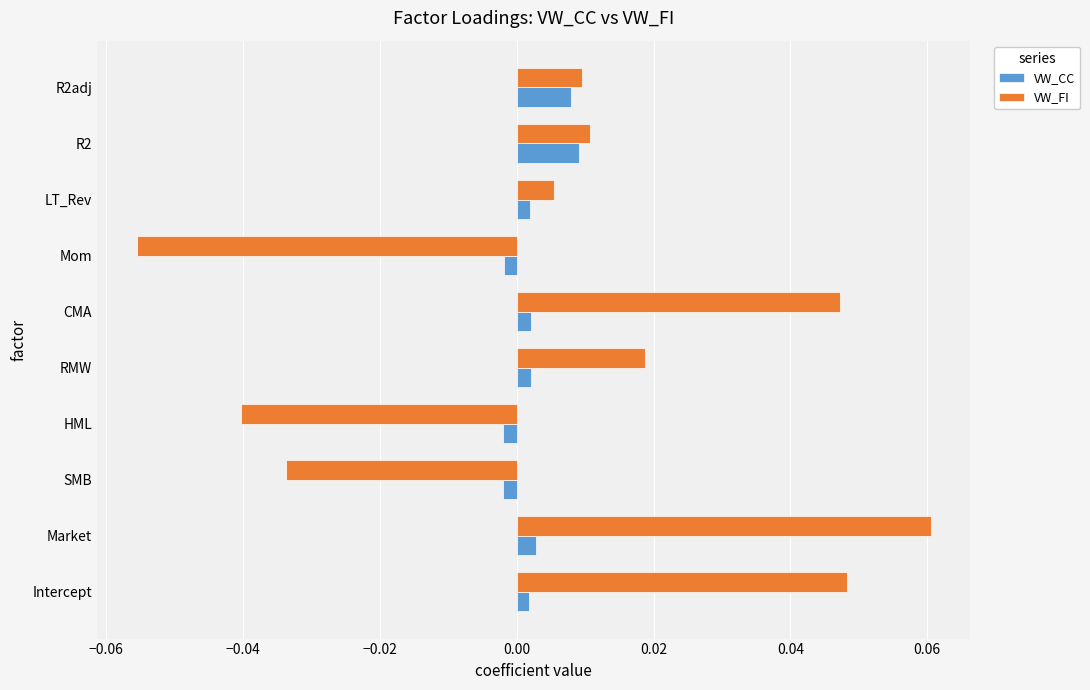

How many values in VW_CC are below zero?

3